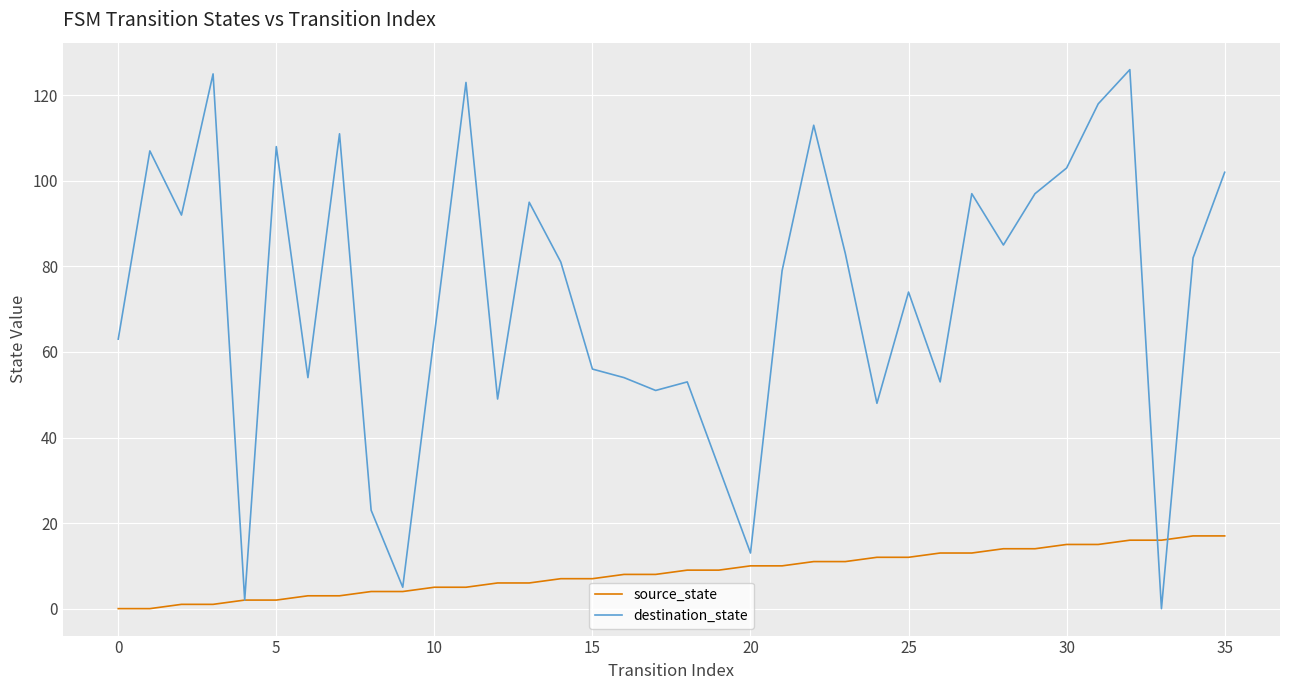

What is the greatest value displayed?

126